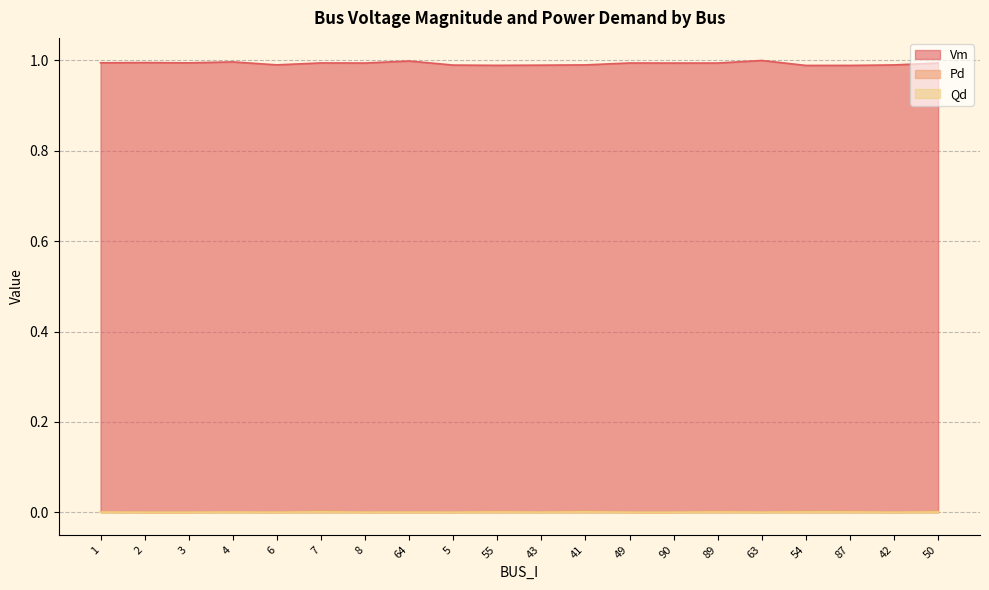

True or false: Pd and Qd cross at least once.

False